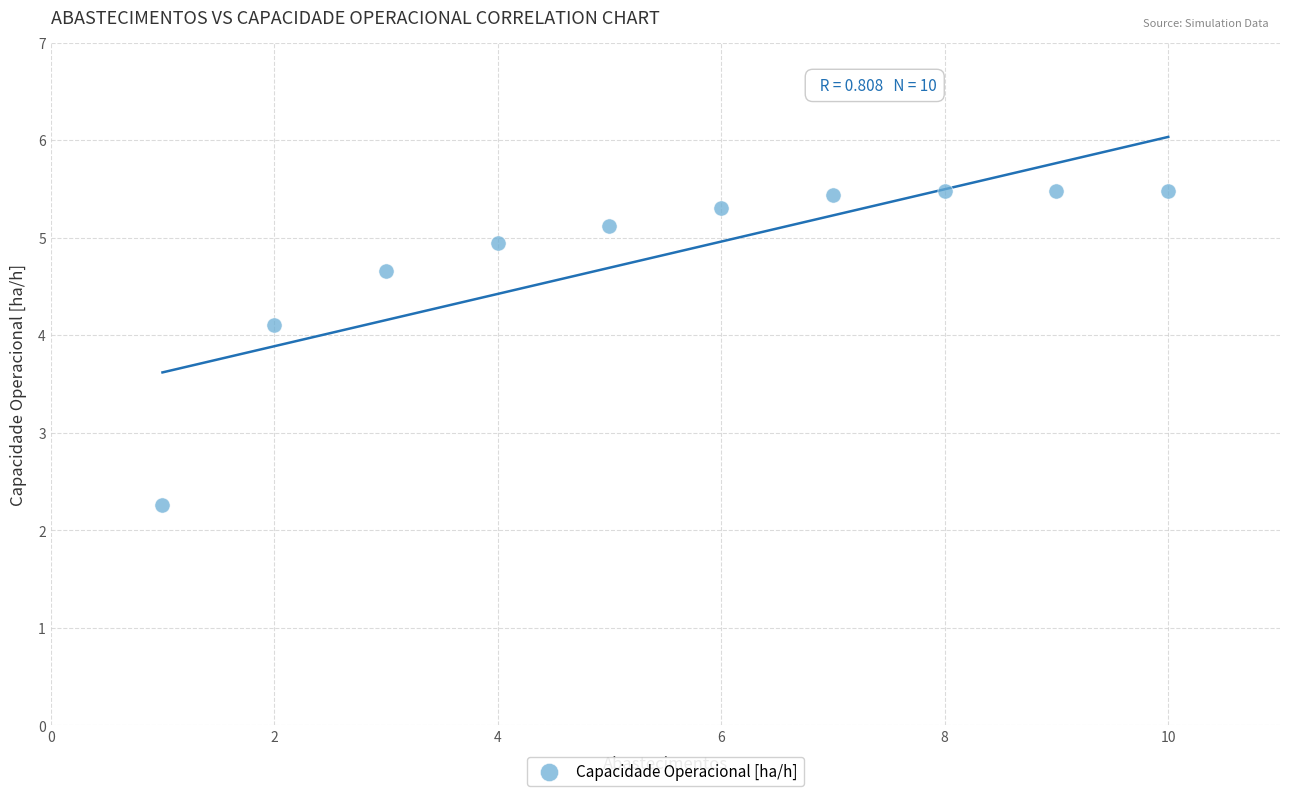

What is the range of Y values (max minus min)?

3.2